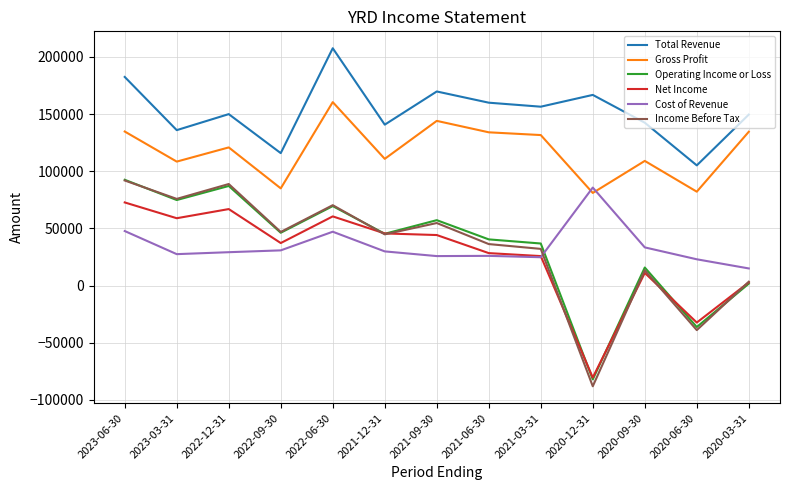

True or false: Total Revenue and Cost of Revenue intersect in this chart.

False